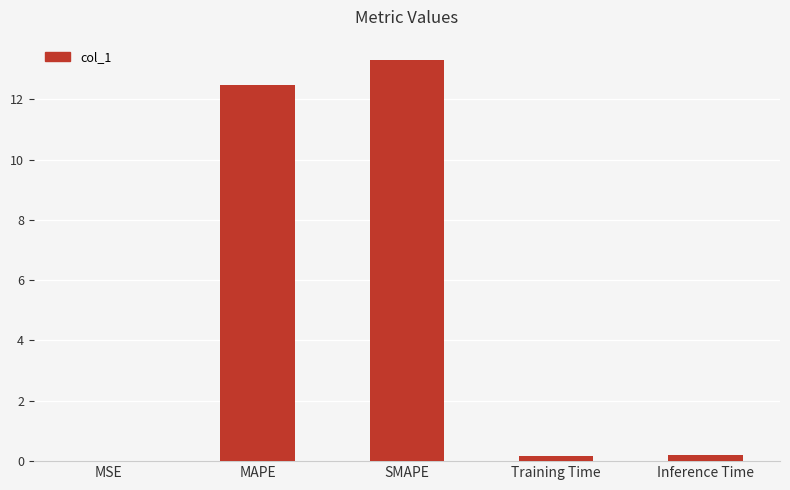

Which category has the highest value across all series?

SMAPE